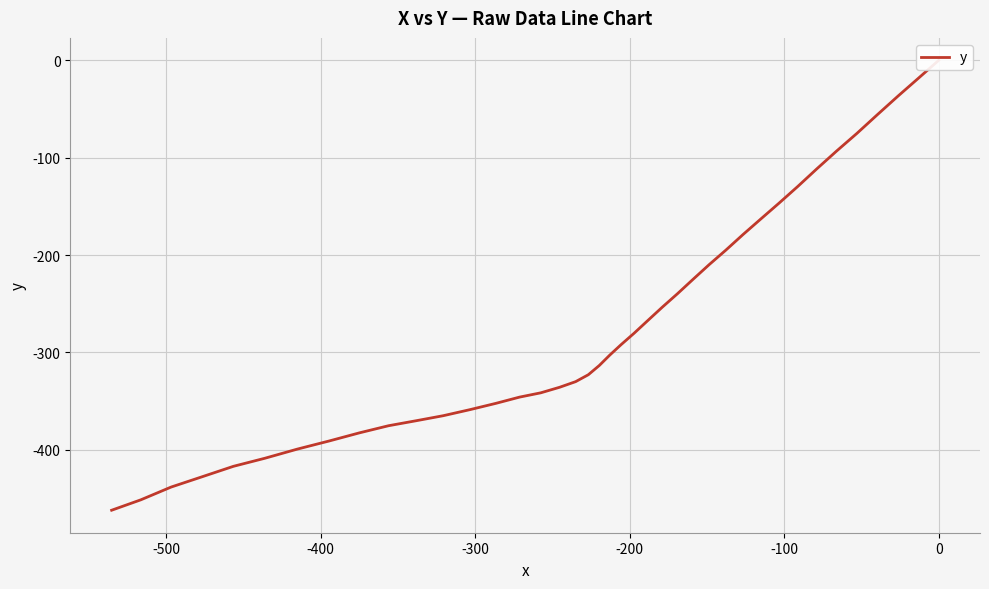

What is the difference between the second highest and second lowest values?

433.2